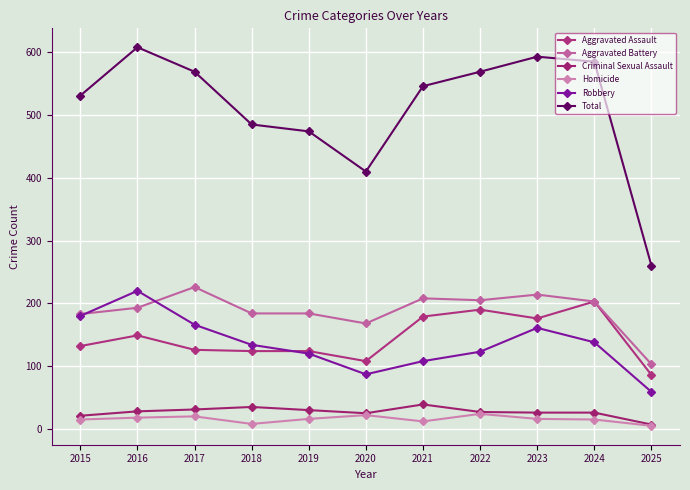

Is it true that Homicide equals 20 at 2024?

False